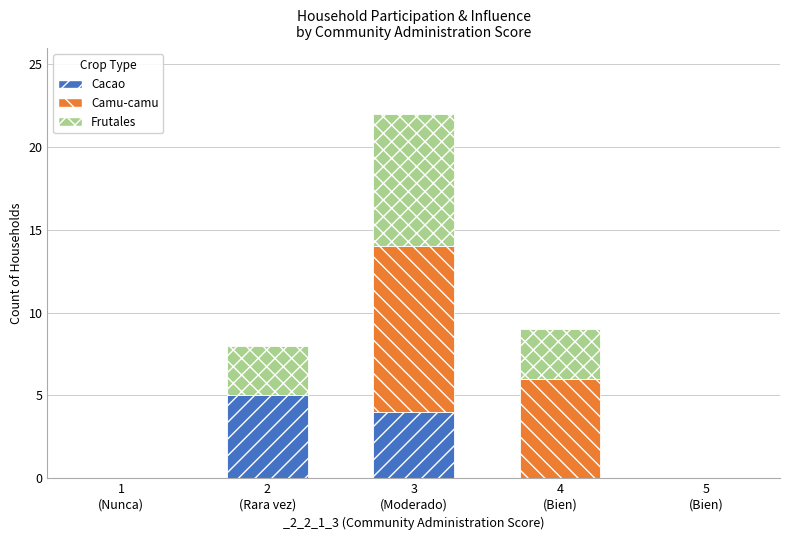

What is the highest value of the Cacao series?

5